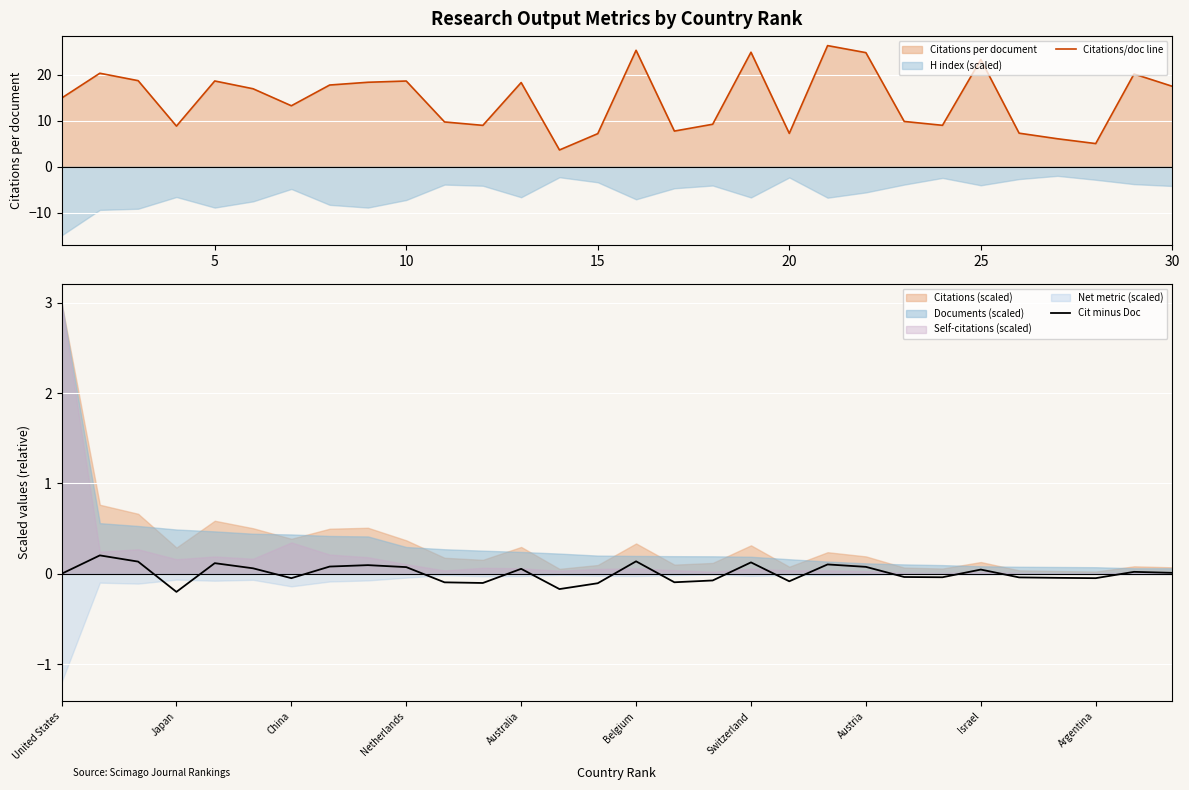

How many data points in Cit minus Doc are above 0?

15